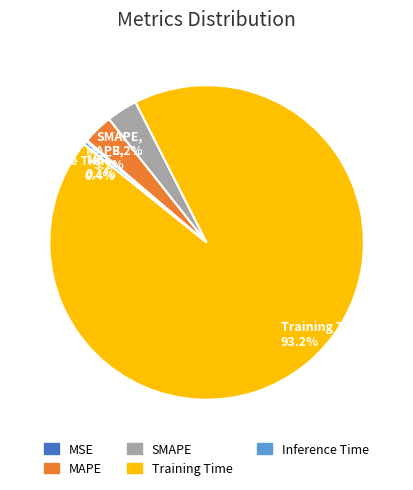

To the nearest percent, what is the combined percentage of SMAPE and Inference Time?

4%